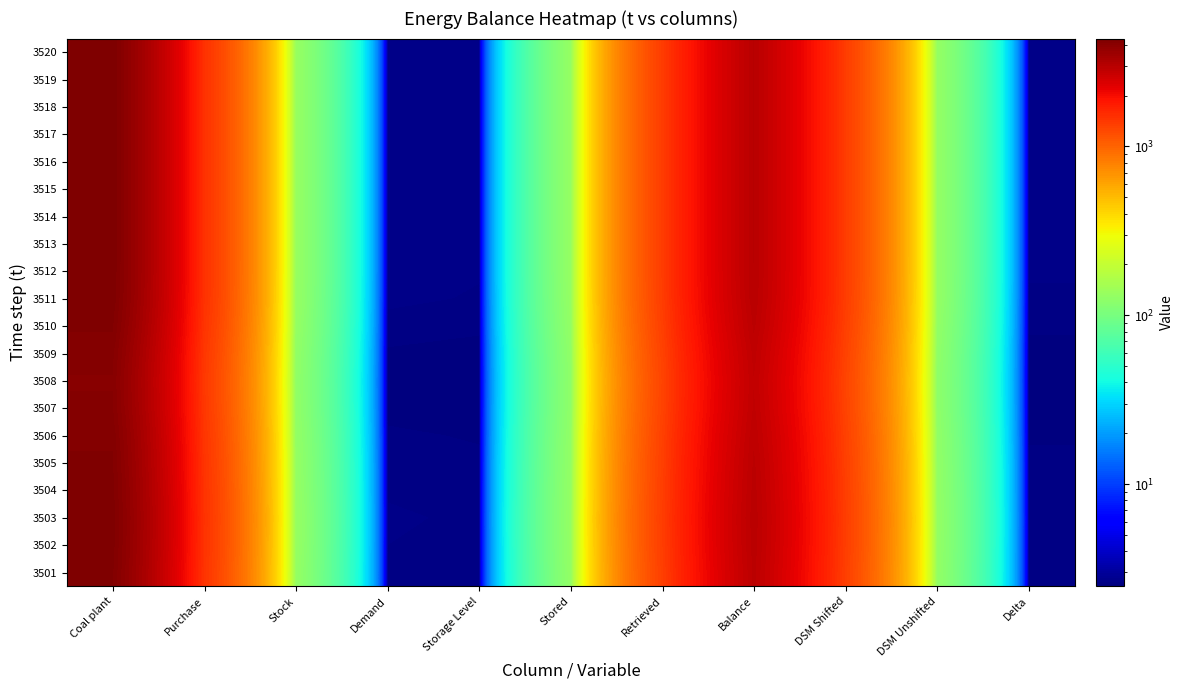

What is the difference between the highest and lowest values at Retrieved?

81.1